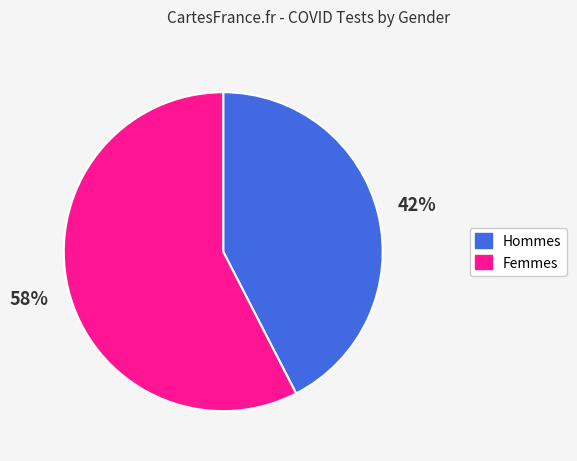

Does any single category account for the majority?

Yes